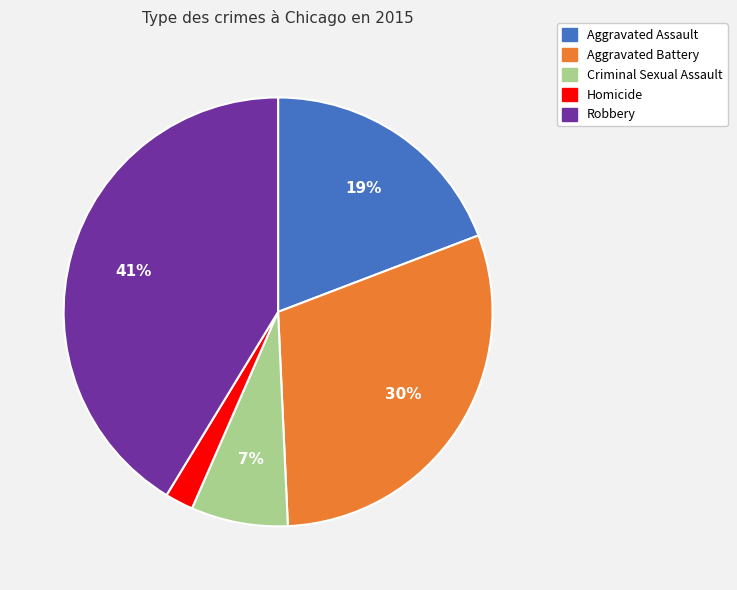

Count the number of slices in the pie.

5